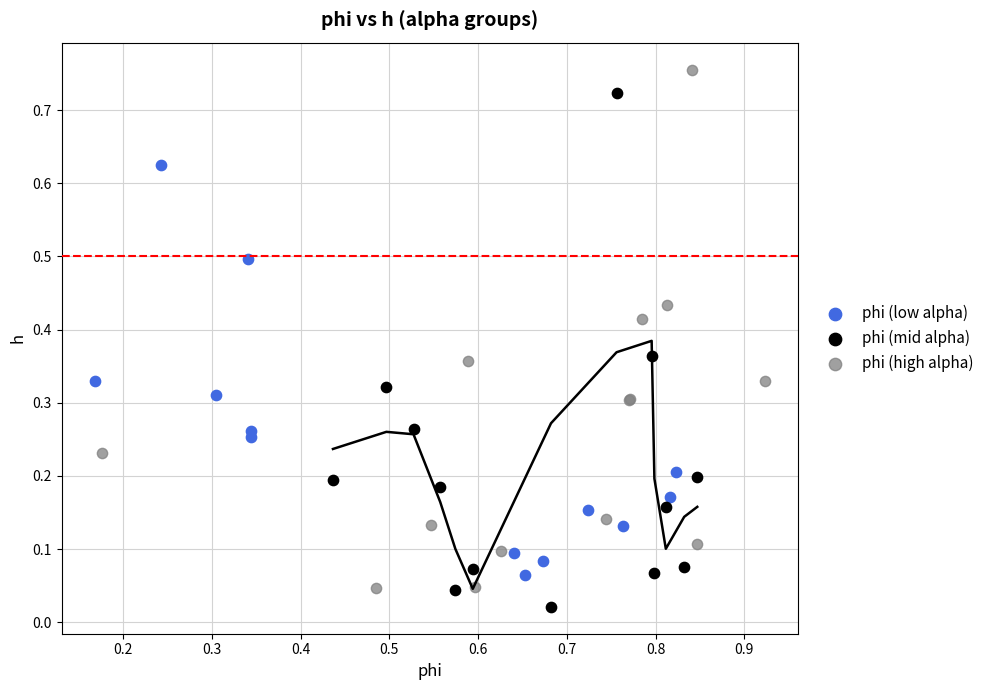

Which series contains the highest Y value?

phi (high alpha)